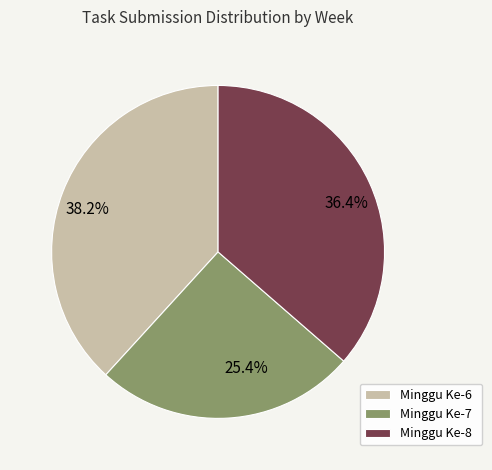

True or false: Minggu Ke-8 accounts for 58% of the total.

False